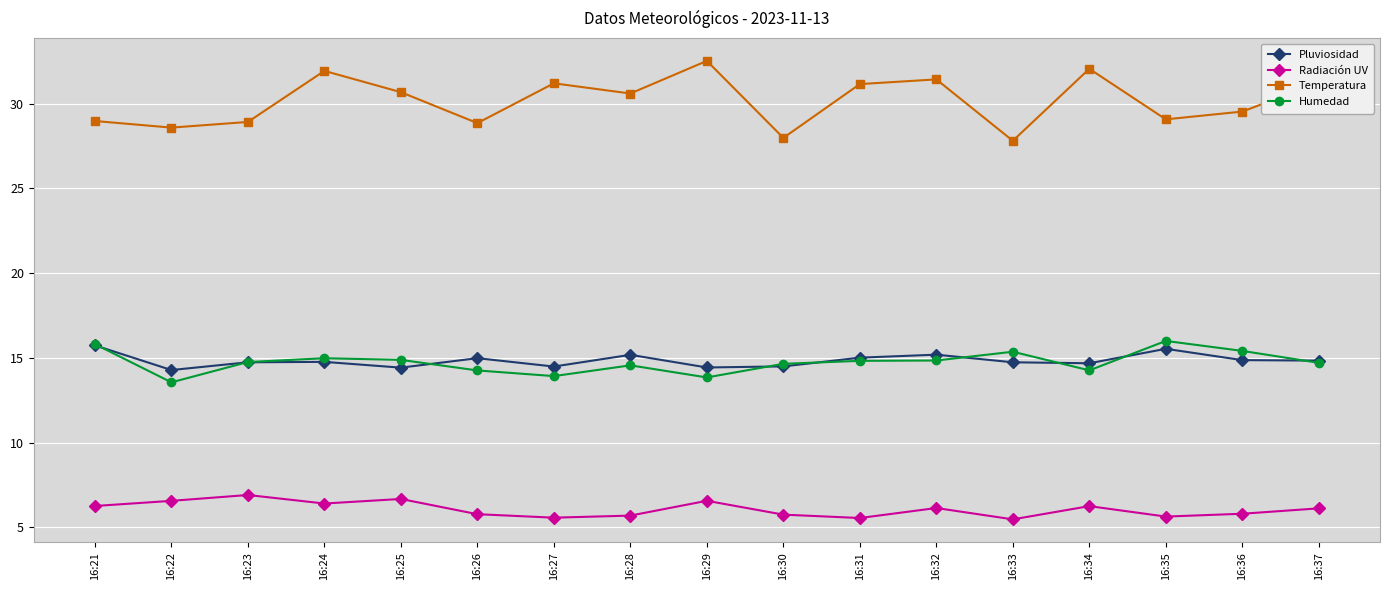

What is the spread (max minus min) of values at 16:23?

22.0